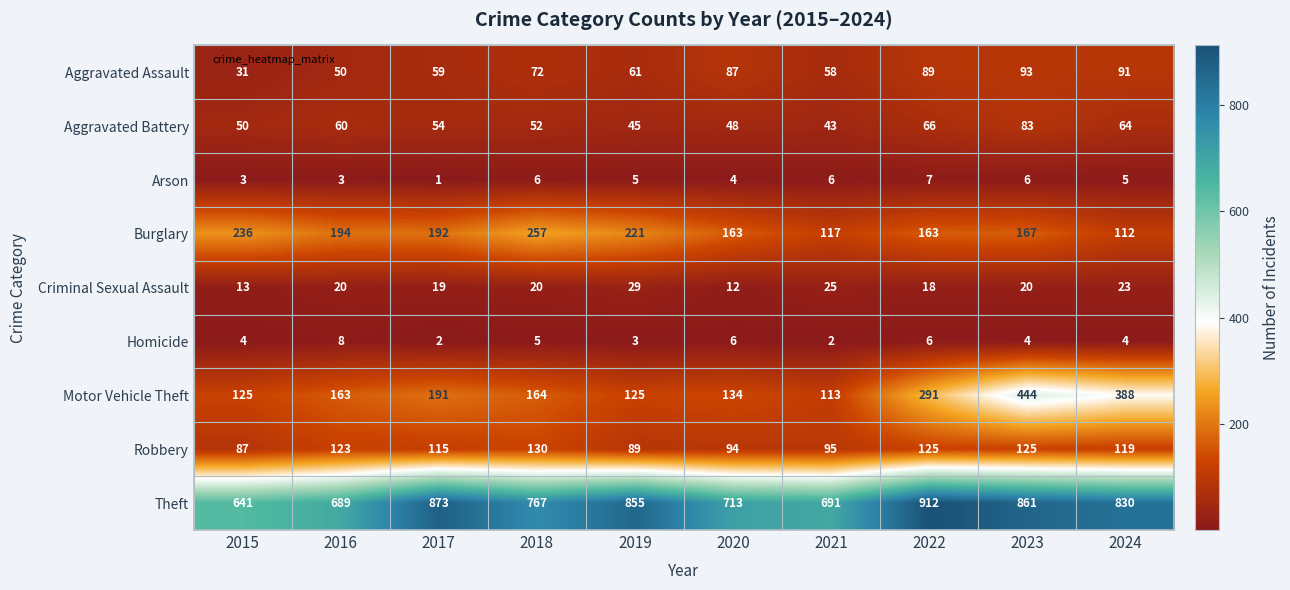

Which series has the widest spread of values?

Motor Vehicle Theft